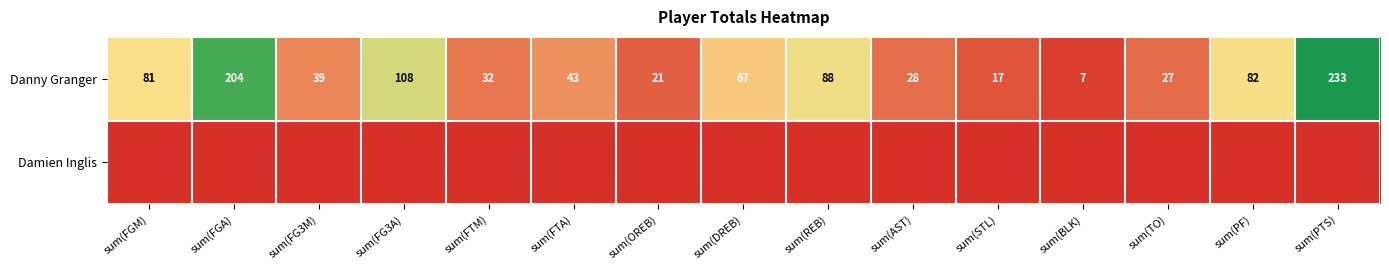

What is the greatest value displayed?

233